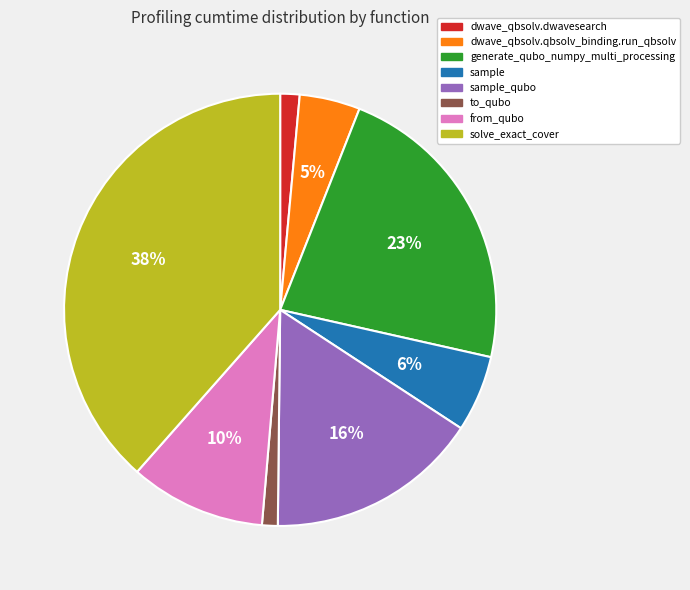

What is the largest slice in the pie chart?

solve_exact_cover